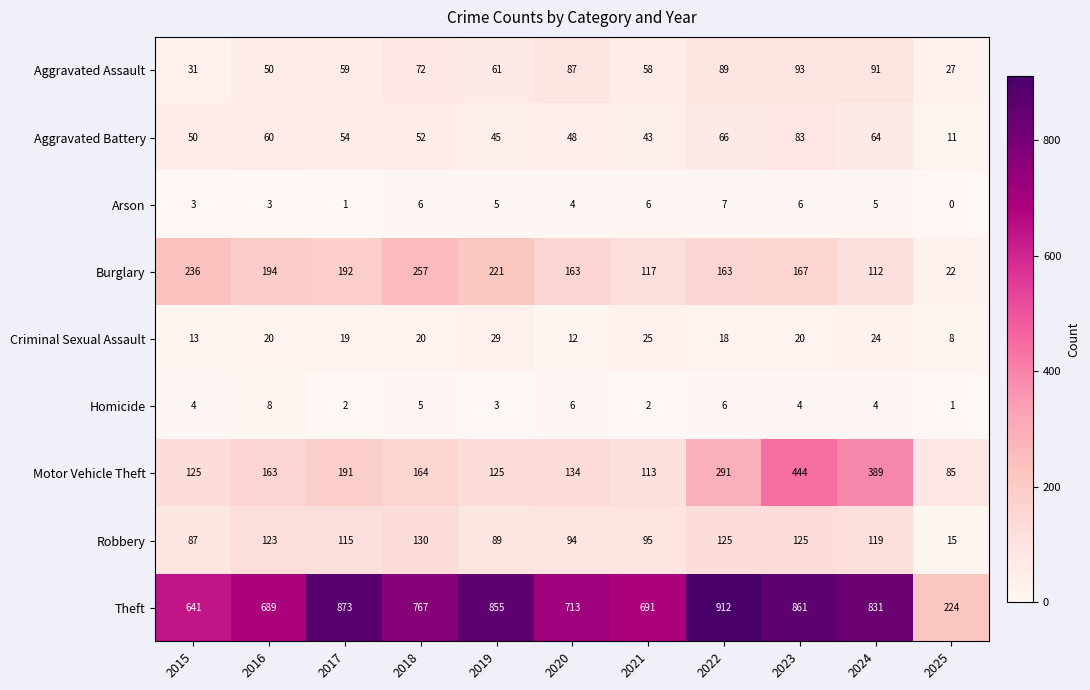

Which series changed the most between 2017 and 2021?

Theft